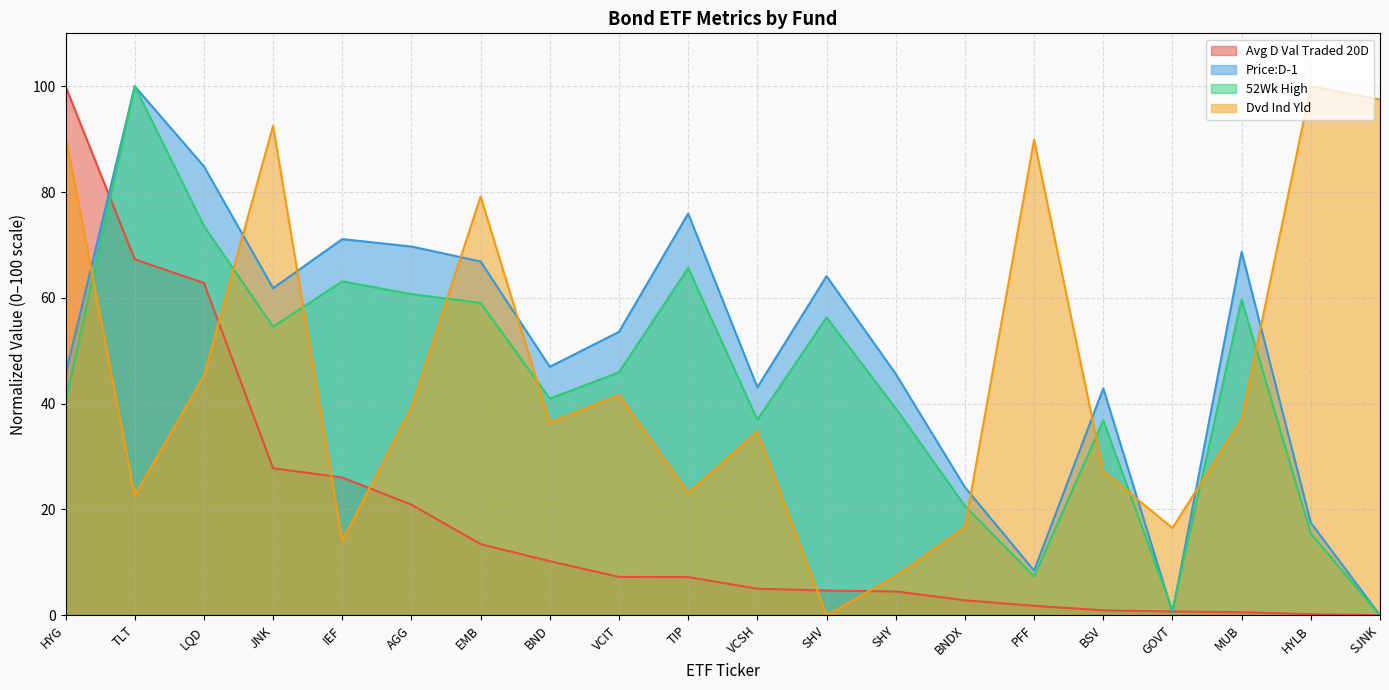

True or false: Dvd Ind Yld has more than 2 interior local peaks.

True